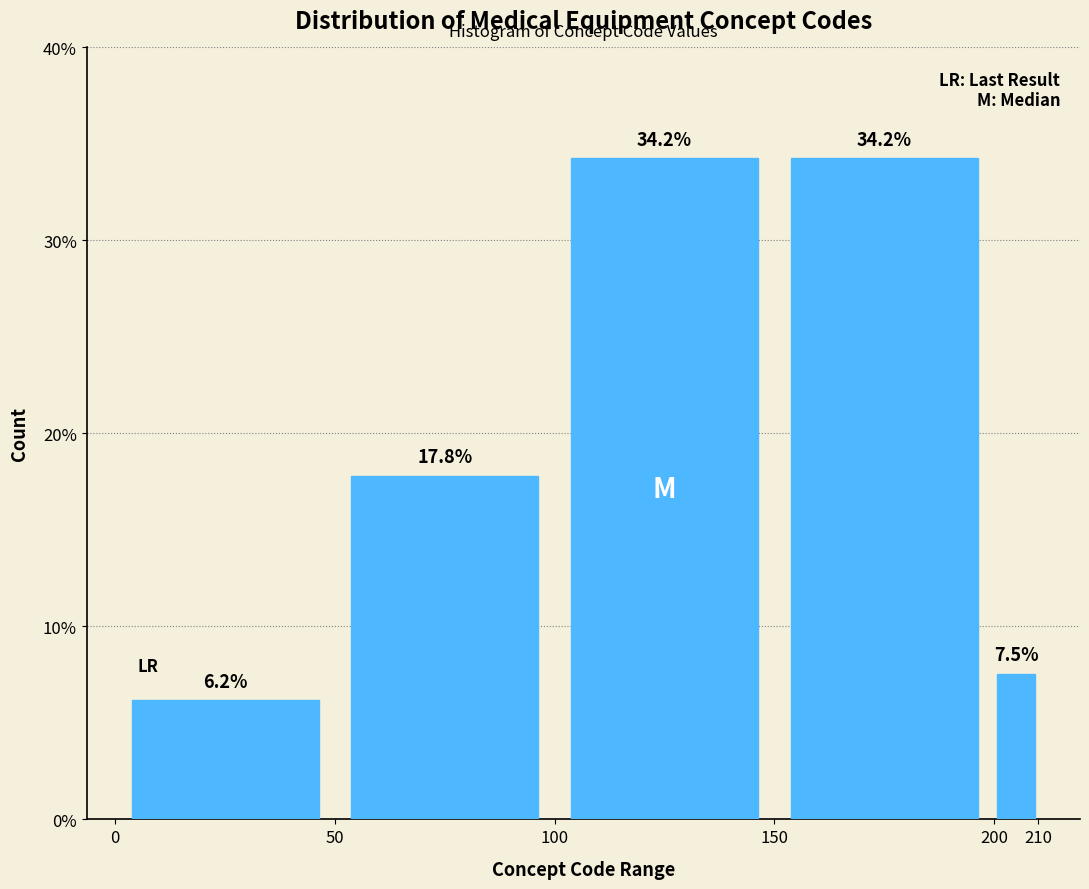

Reading left to right, list every bar in this chart as the range it spans on the x-axis followed by its height.

0 to 50: 6.2
50 to 100: 17.8
100 to 150: 34.2
150 to 200: 34.2
200 to 210: 7.5